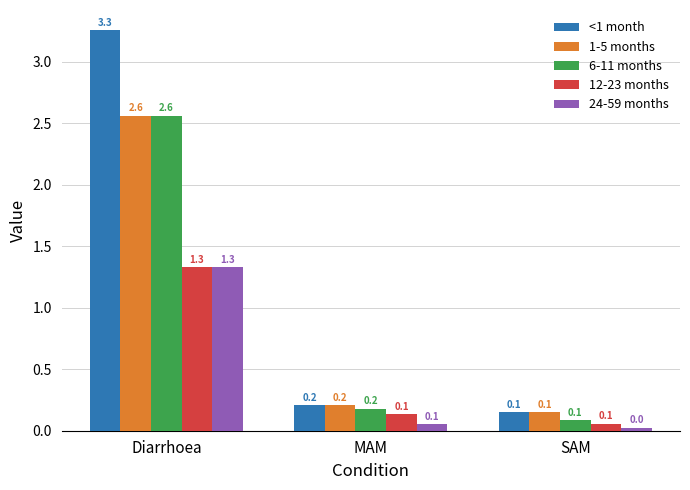

Is it true that <1 month equals 0.2 at MAM?

True